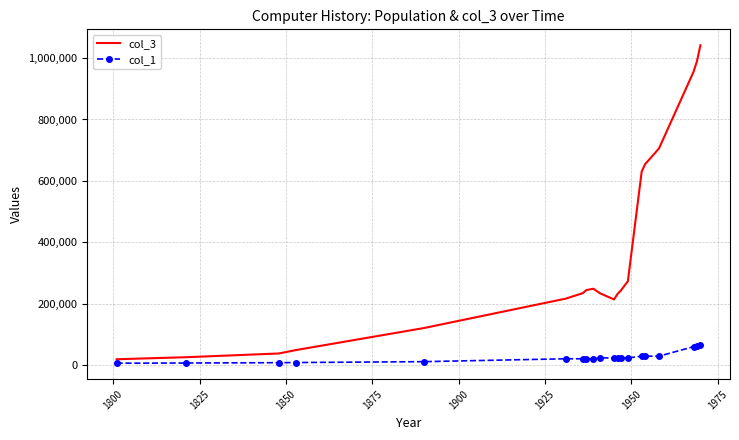

What is the difference between the maximum and minimum values in the col_3 series?

1023574.9